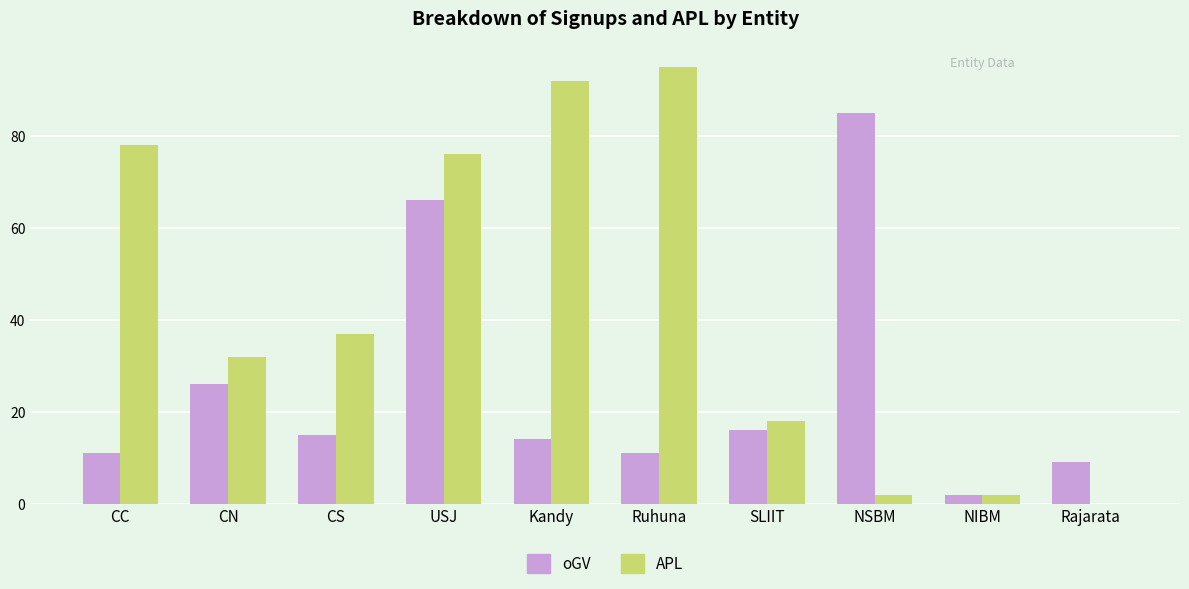

Which category has the highest value across all series?

Ruhuna